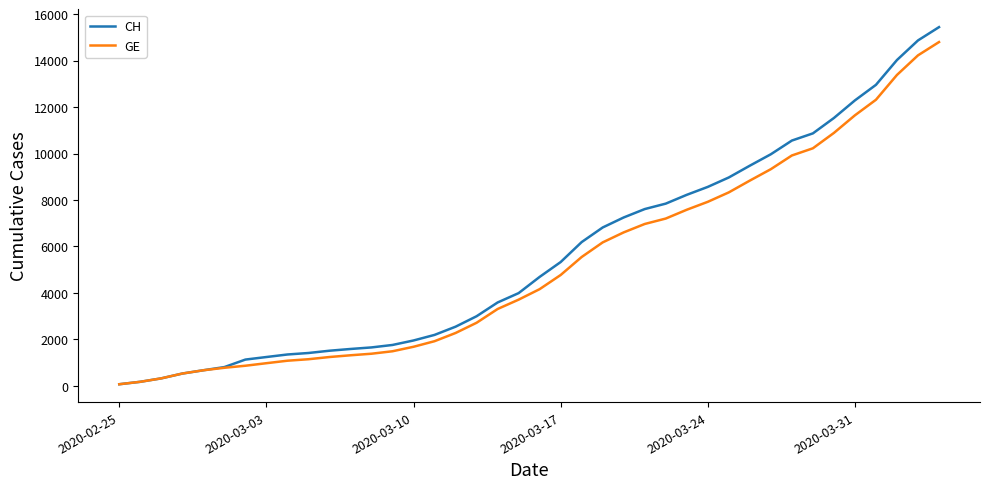

Which series has the largest range (max minus min)?

CH